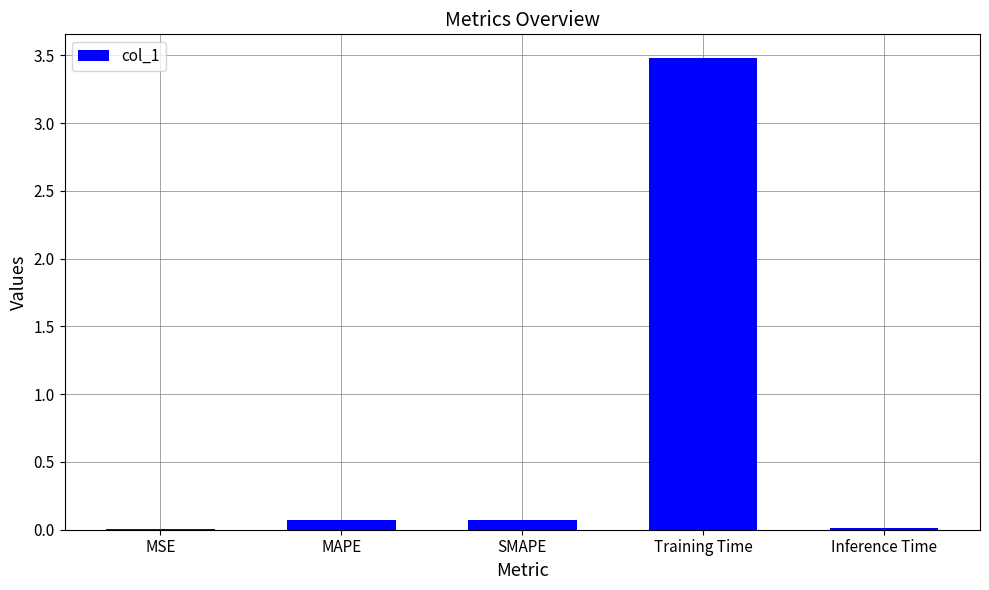

True or false: the data shows 3.5 at Training Time.

True